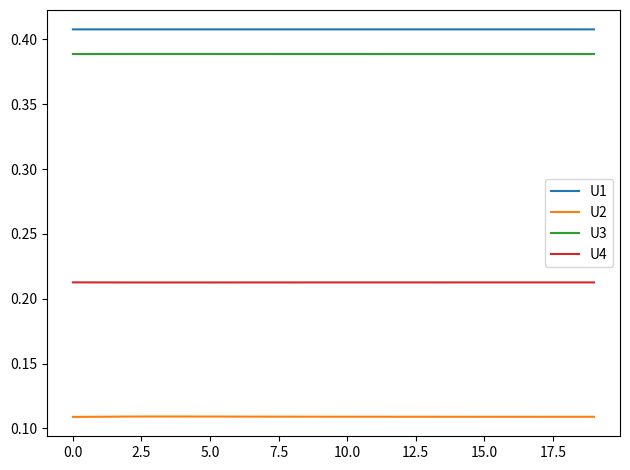

Which series has the largest total across all categories?

U1